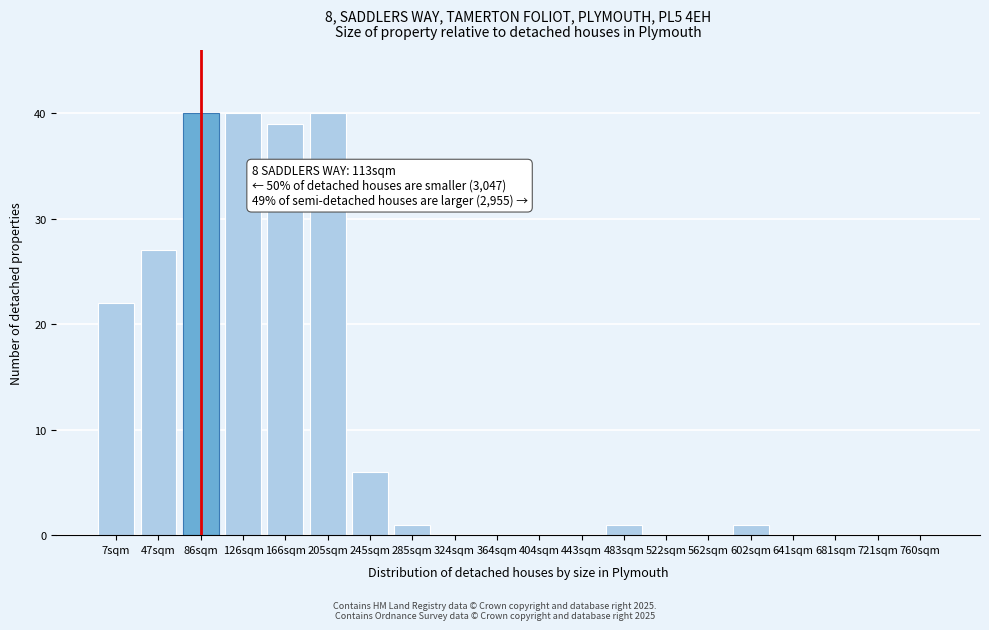

Reading right to left, list all the values displayed in this chart.

760sqm=0	721sqm=0	681sqm=0	641sqm=0	602sqm=1	562sqm=0	522sqm=0	483sqm=1	443sqm=0	404sqm=0	364sqm=0	324sqm=0	285sqm=1	245sqm=6	205sqm=40	166sqm=39	126sqm=40	86sqm=40	47sqm=27	7sqm=22